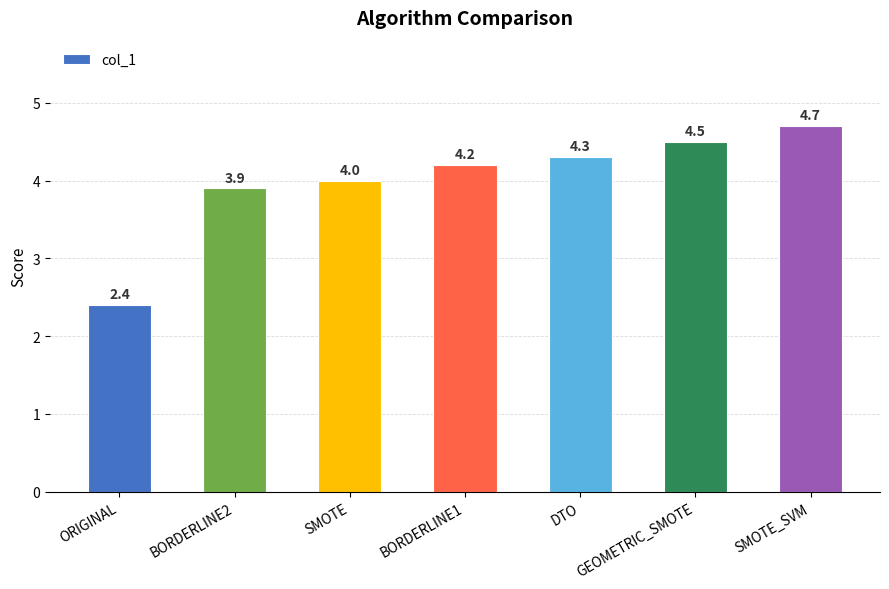

List the labels in order of value, largest first.

SMOTE_SVM, GEOMETRIC_SMOTE, DTO, BORDERLINE1, SMOTE, BORDERLINE2, ORIGINAL